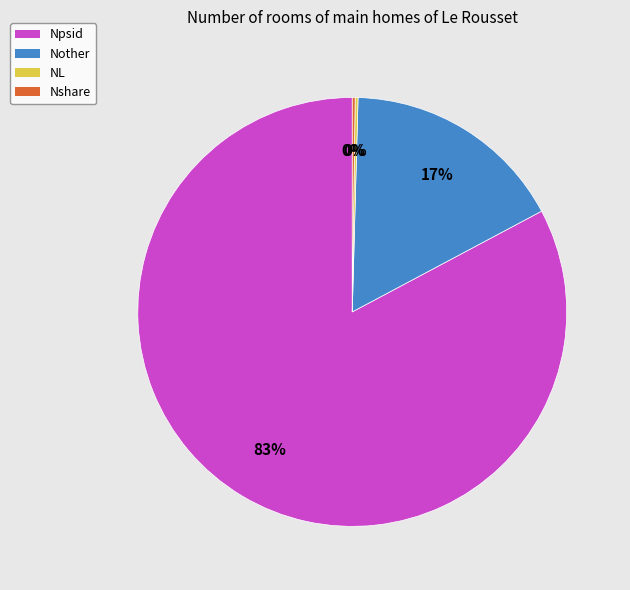

What percentage is the Npsid slice, to the nearest percent?

83%